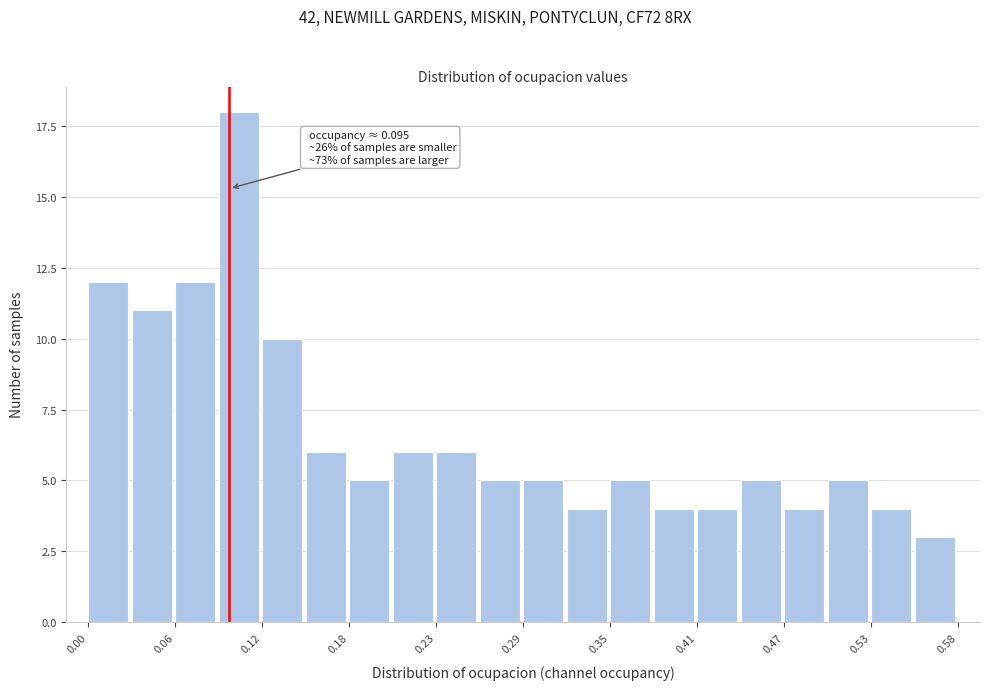

Read against the x-axis, roughly where is the centre of the tallest bar?

0.10